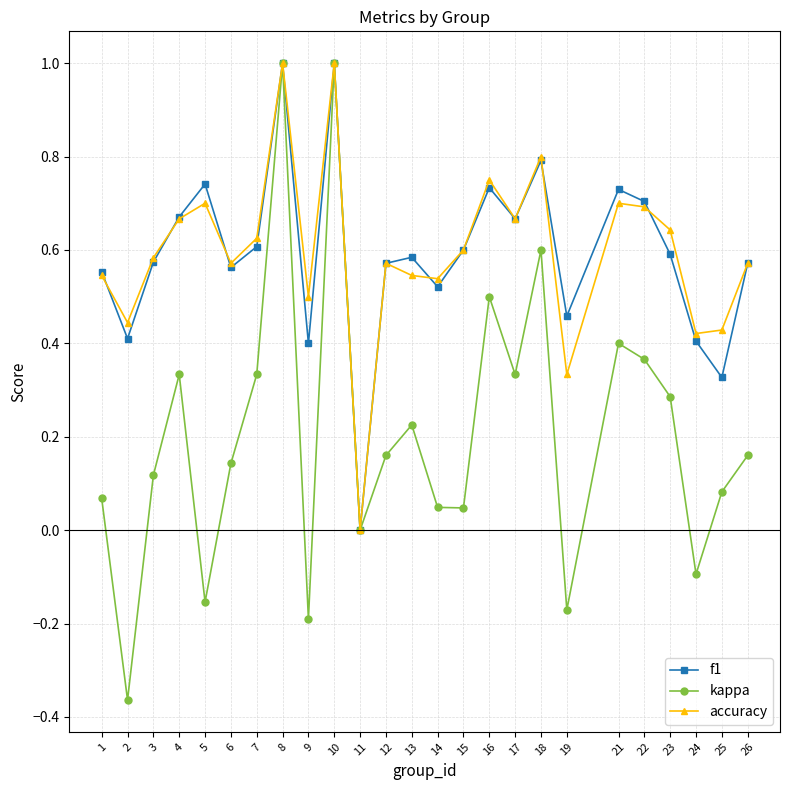

Does the chart display data point markers on the line(s)?

Yes